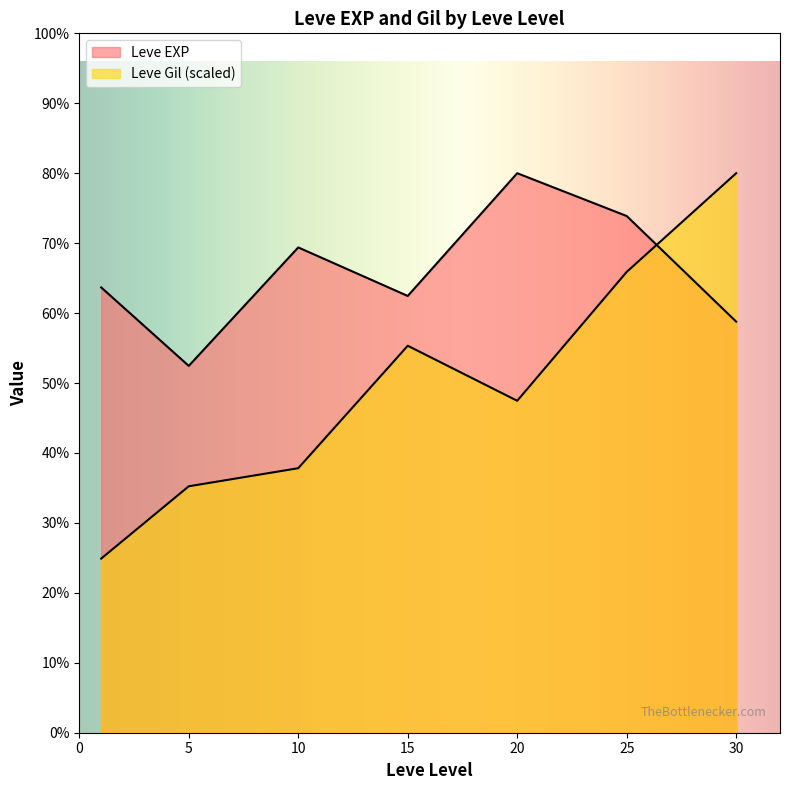

True or false: Leve EXP has a value of 980 at 15.

True